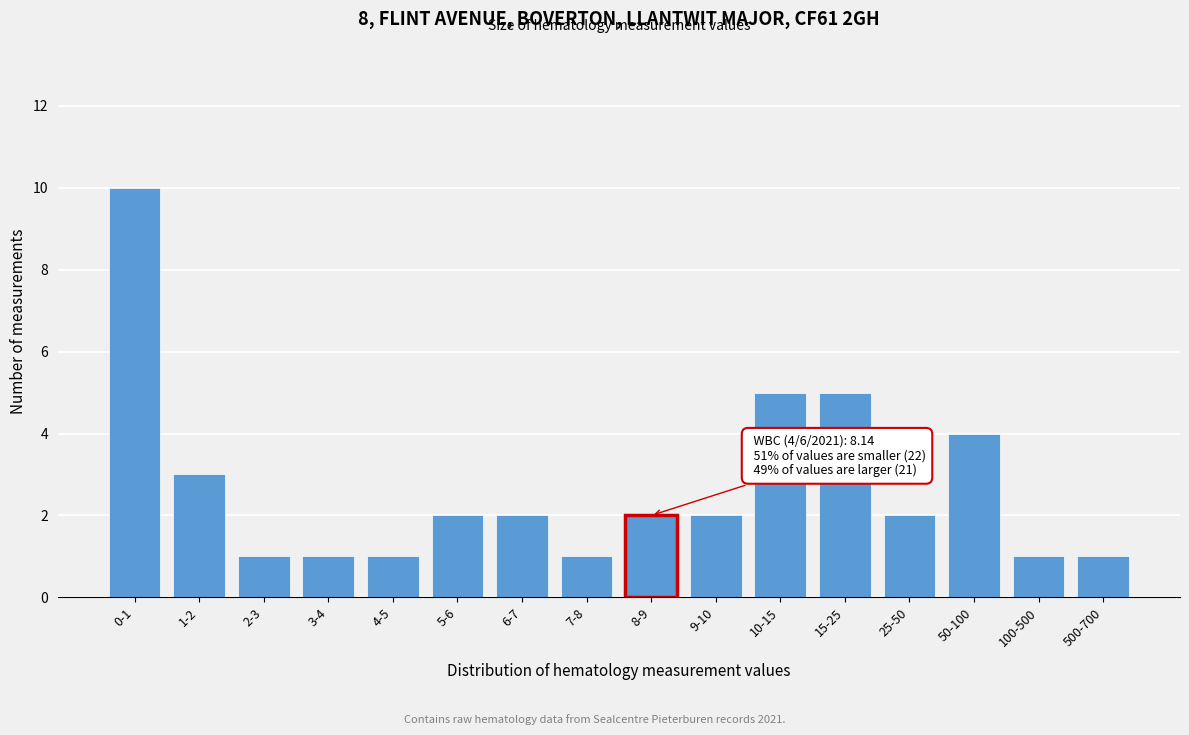

Reading left to right, transcribe all the data shown in this chart.

0-1=10	1-2=3	2-3=1	3-4=1	4-5=1	5-6=2	6-7=2	7-8=1	8-9=2	9-10=2	10-15=5	15-25=5	25-50=2	50-100=4	100-500=1	500-700=1